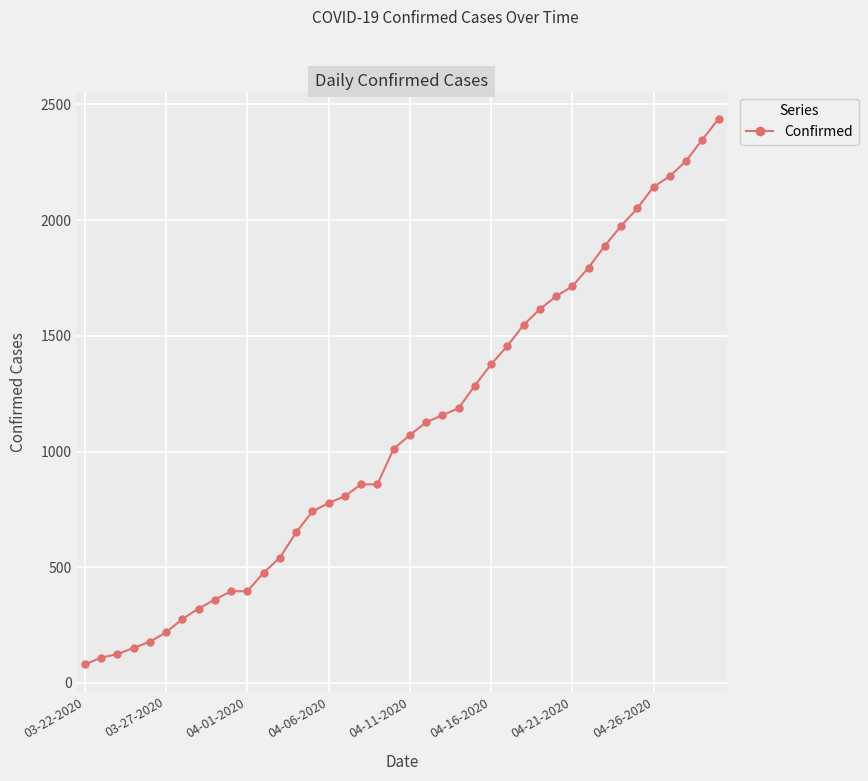

What is the greatest value displayed?

2438